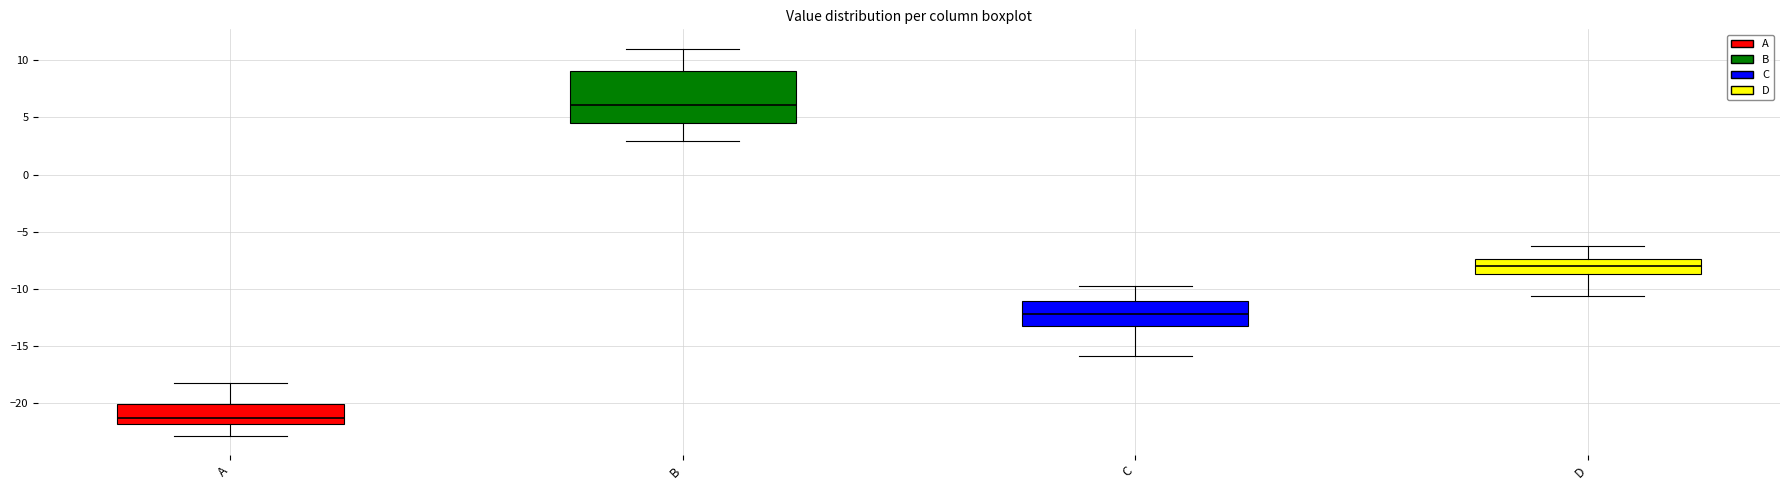

Reading left to right, read every box against the y-axis: the position of its median line, the range the box covers, and the ends of its whiskers. The values are not printed on the chart, so give them approximately, as read against the axis.

A: median -21.0, box -22.0 to -20.0, whiskers -23.0 to -18.0
B: median 6.0, box 4.5 to 9.0, whiskers 3.0 to 11.0
C: median -12.0, box -13.0 to -11.0, whiskers -16.0 to -10.0
D: median -8.0, box -8.5 to -7.5, whiskers -10.5 to -6.5